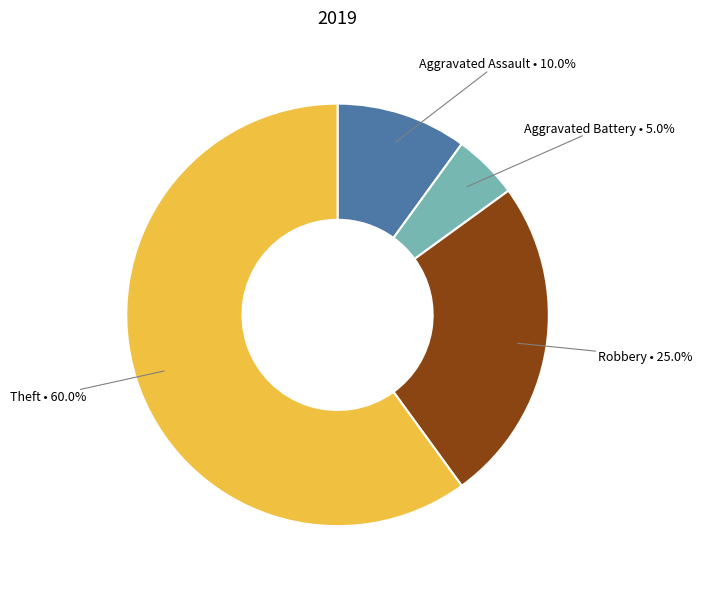

Does any single category account for the majority?

Yes